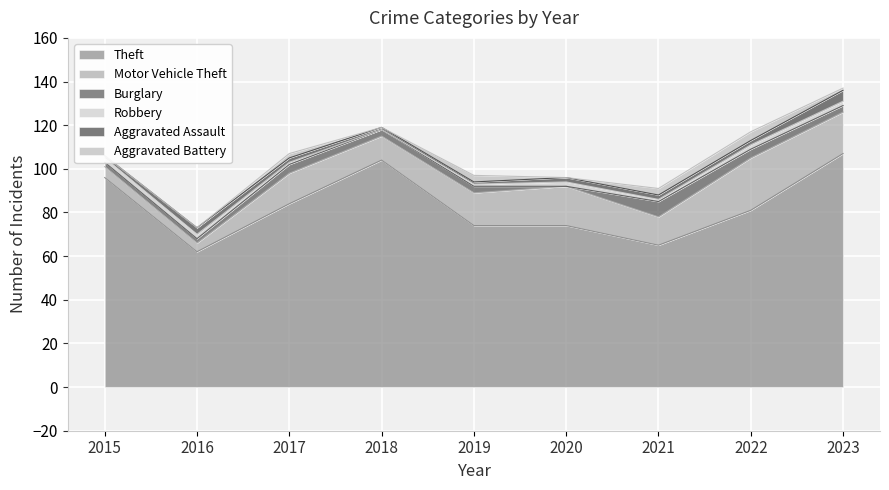

Which series has the widest spread of values?

Theft